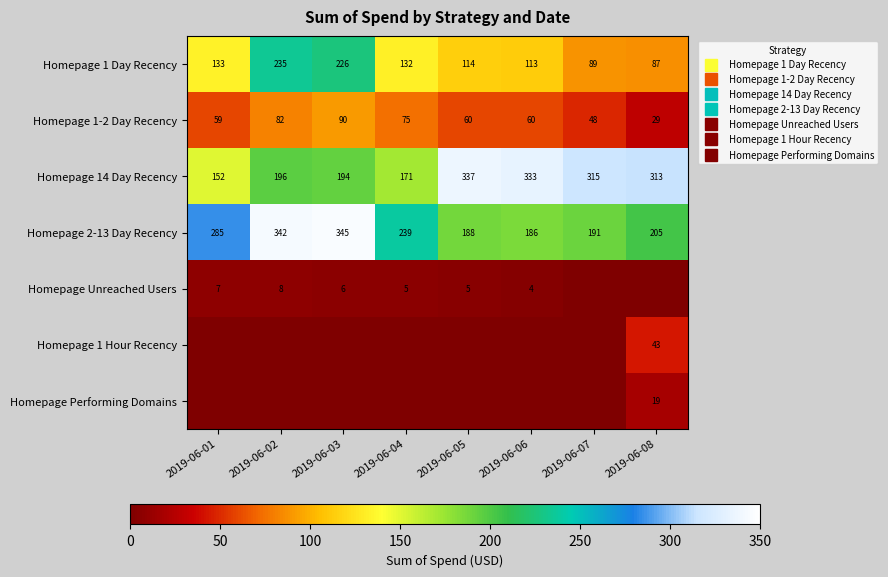

Which series has the largest total across all categories?

Homepage 14 Day Recency